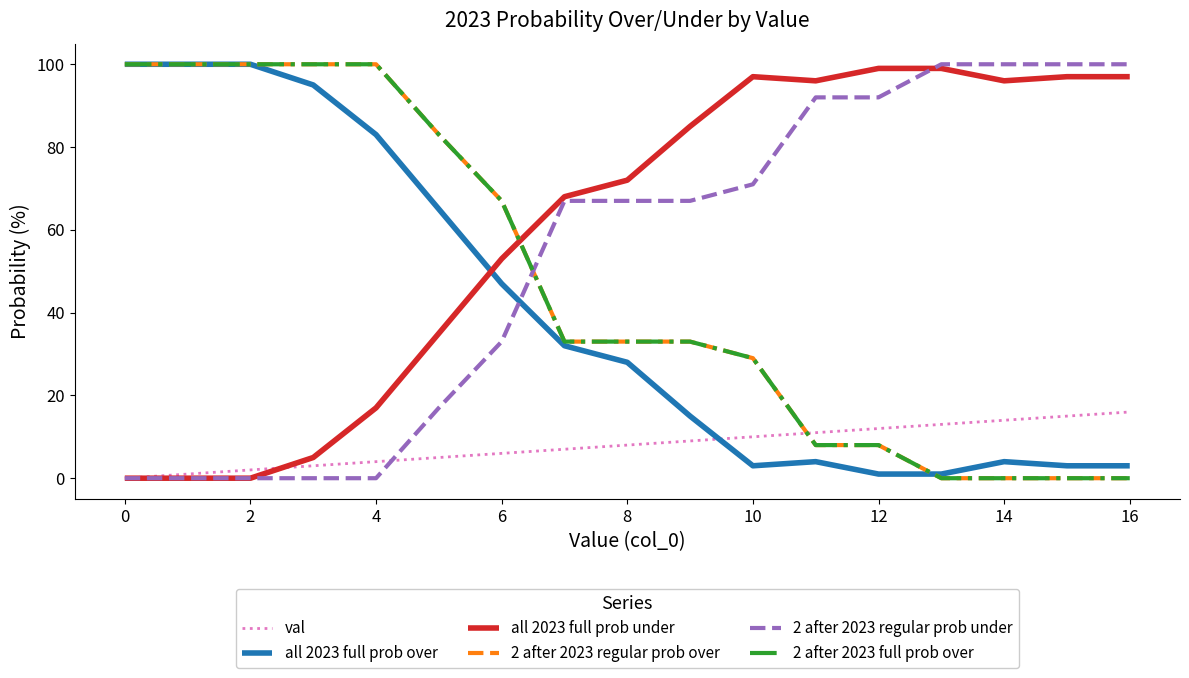

Does the chart have visible grid lines?

No